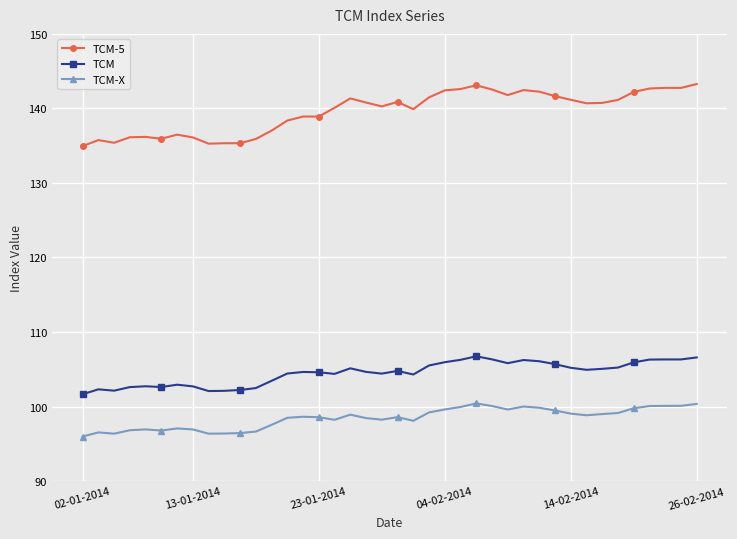

How many lines are shown in the chart?

3